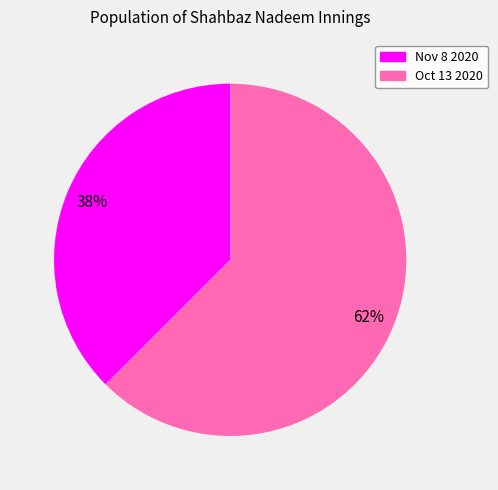

To the nearest percent, what is the average slice percentage?

50%